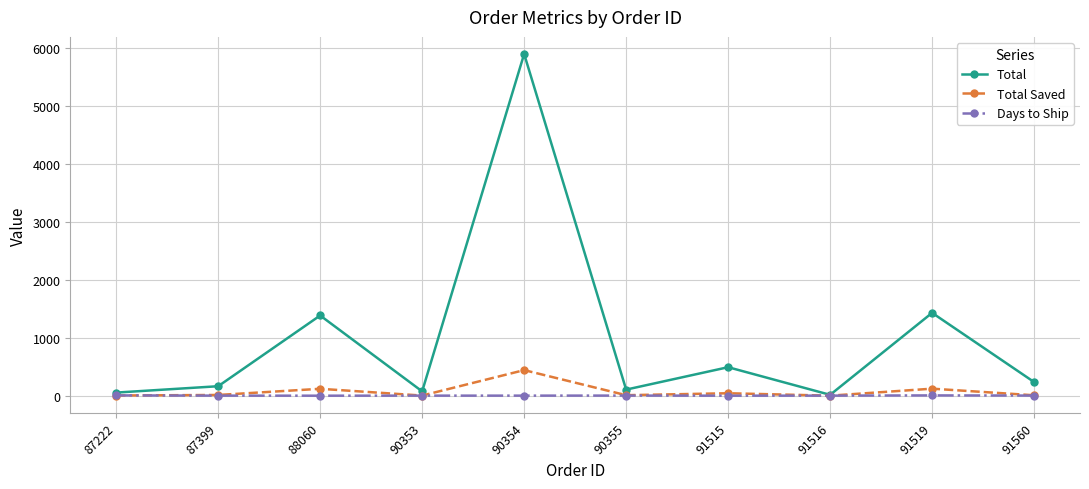

Which series changed the most between 87399 and 90354?

Total